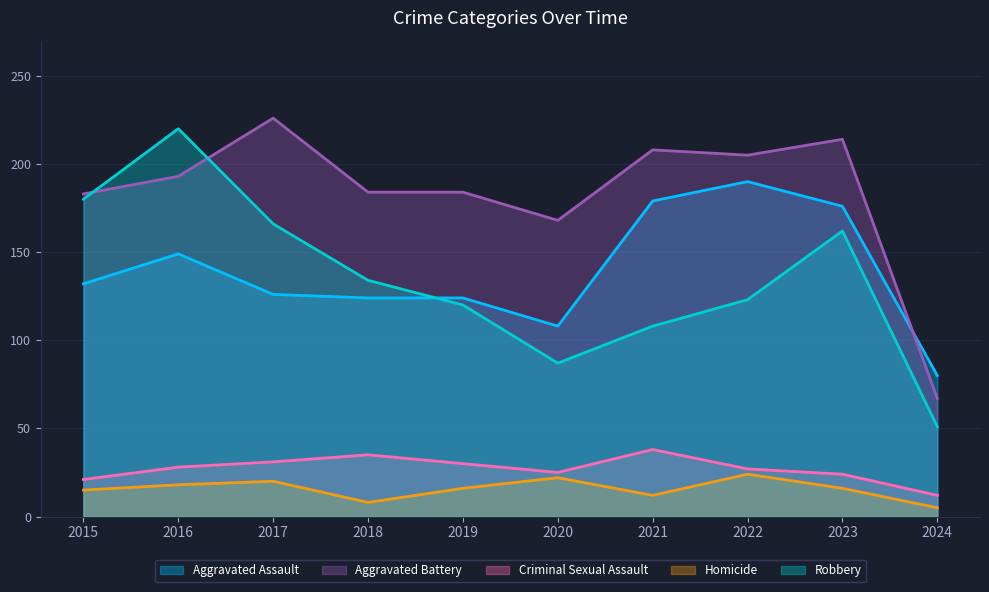

What is the lowest value of the Aggravated Assault series?

80